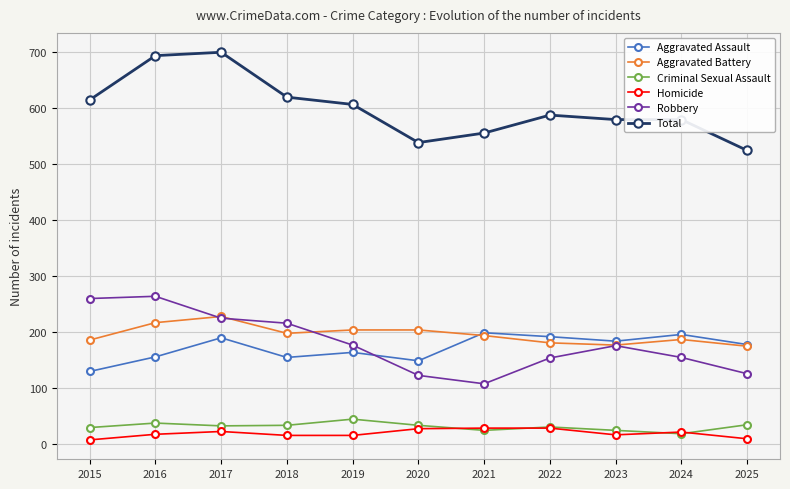

What is the difference between the highest and lowest values at 2017?

676